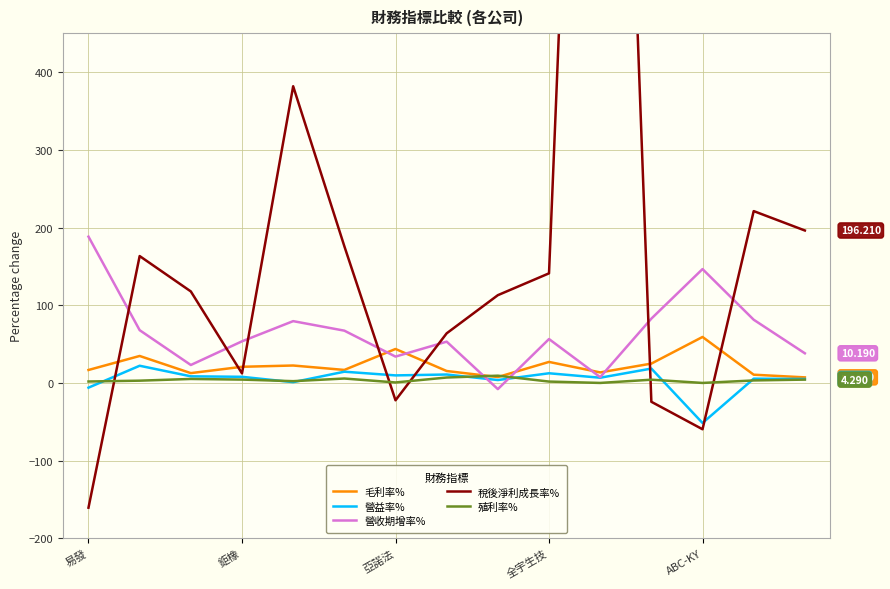

True or false: 殖利率% has more than 2 interior local peaks.

True